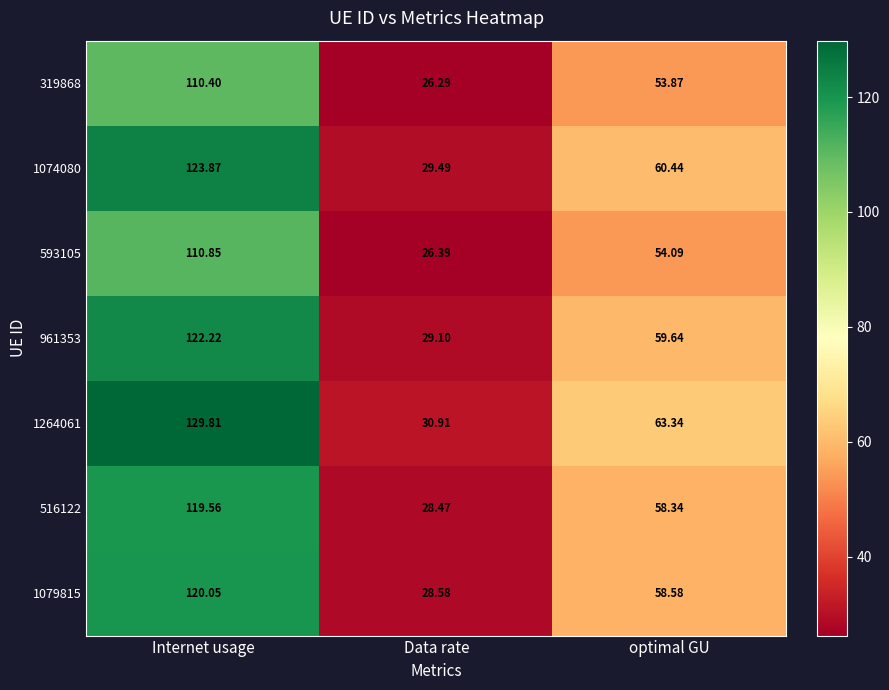

Count the number of categories in the chart.

3